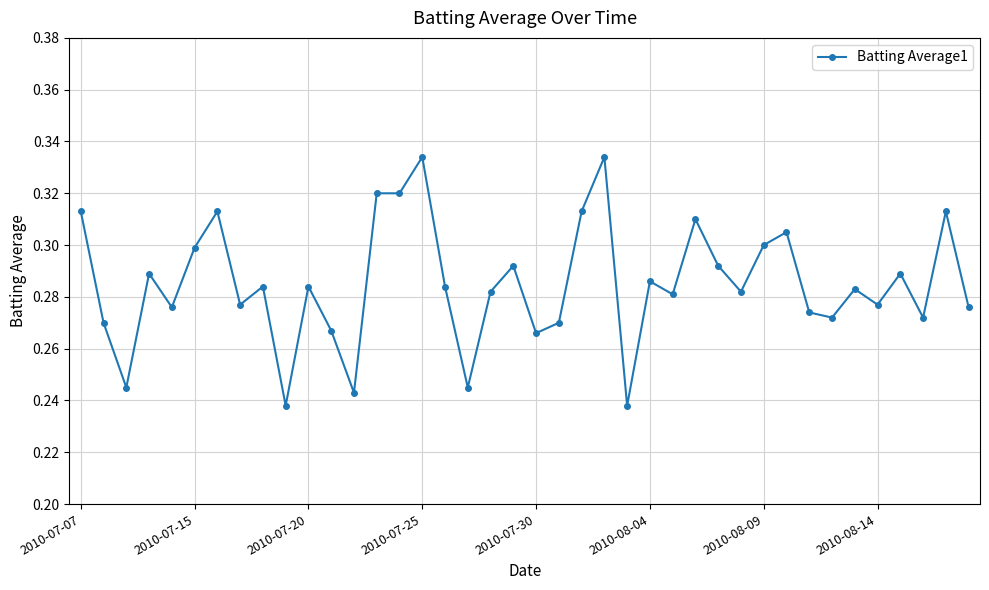

How many values are between 0 and 1?

40